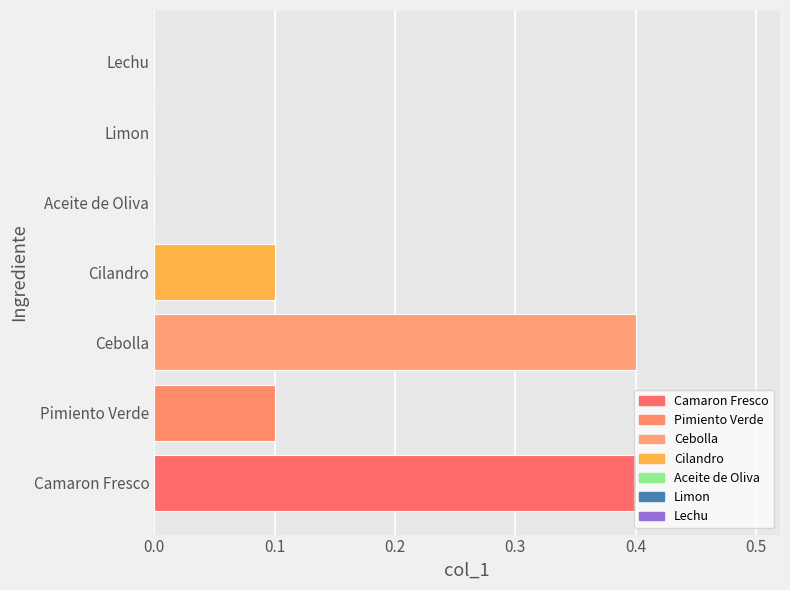

Which has a higher value, Cilandro or Aceite de Oliva?

Cilandro